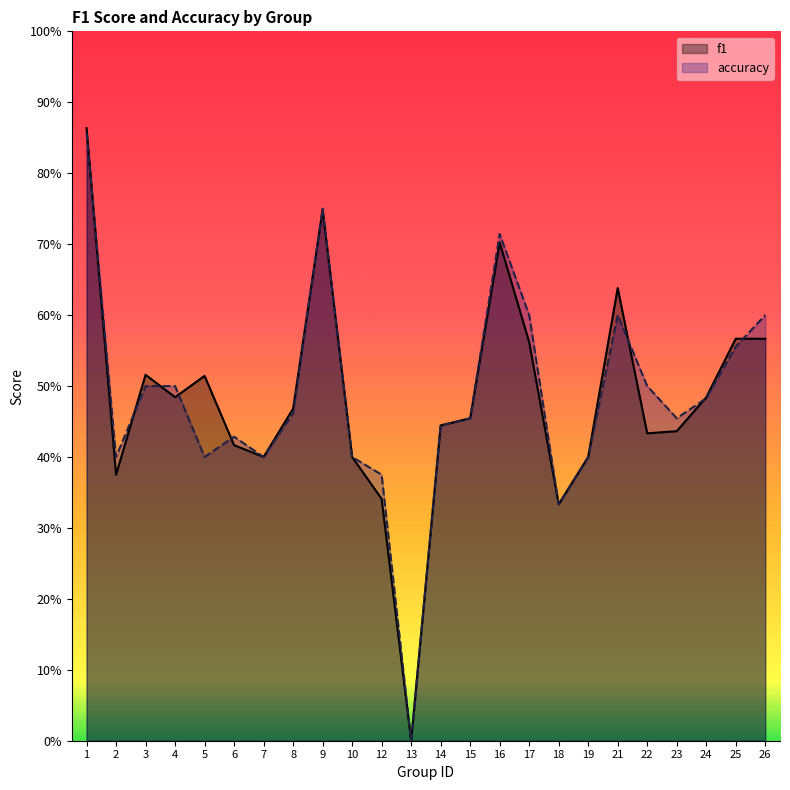

Does the chart display data point markers on the line(s)?

No